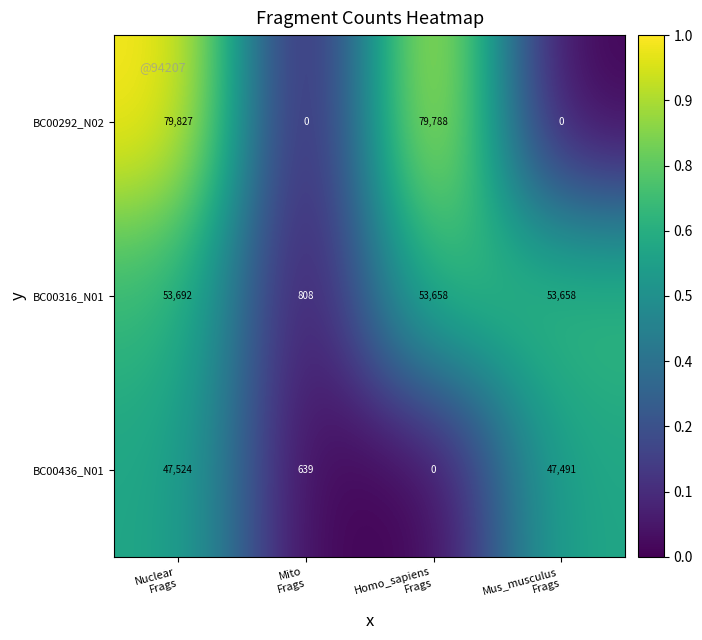

Which series has the largest total across all categories?

BC00316_N01